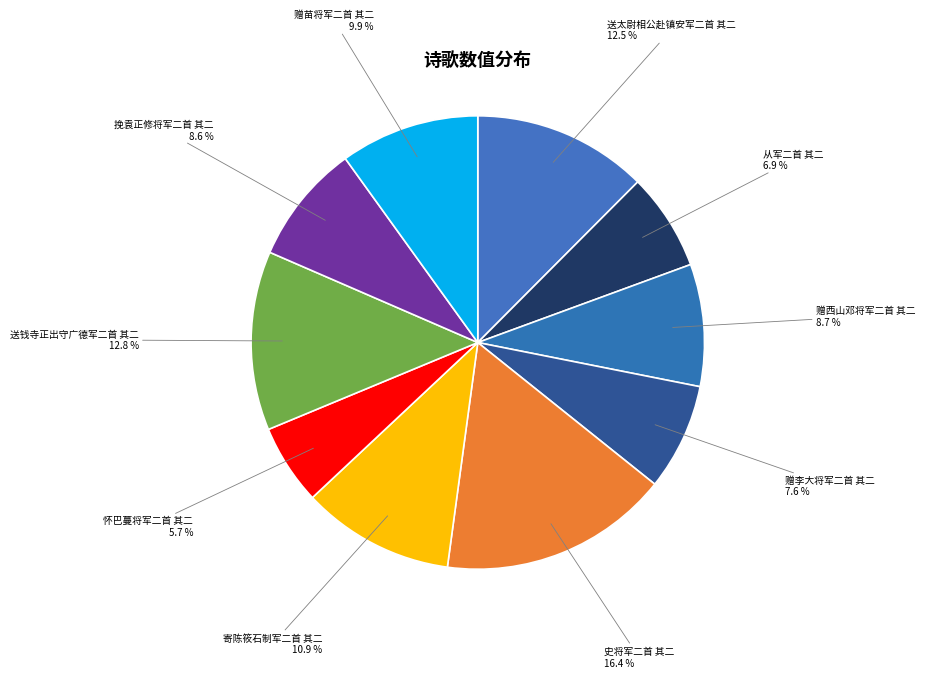

What percentage is the 送钱寺正出守广德军二首 其二 slice, to the nearest percent?

13%